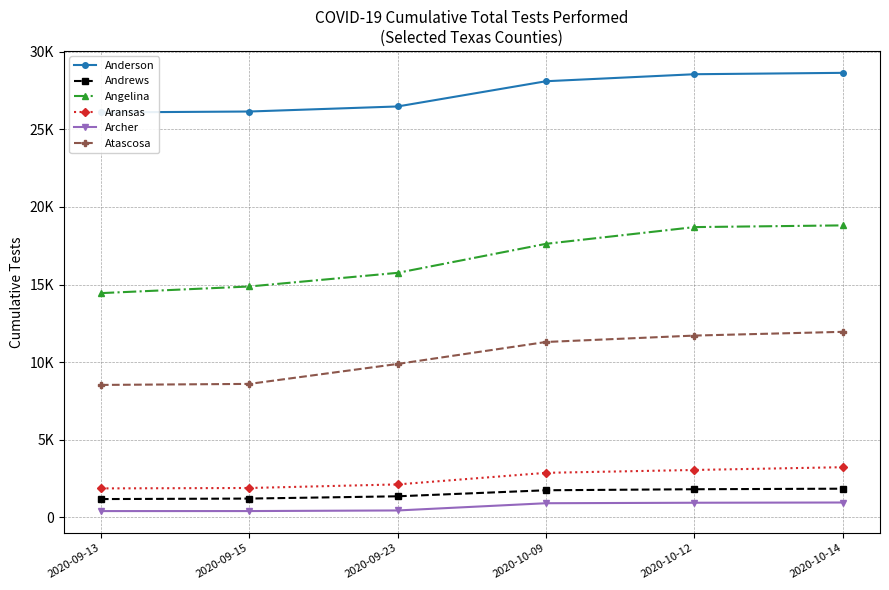

What is the value of the Angelina point at the 4th from the left?

17628